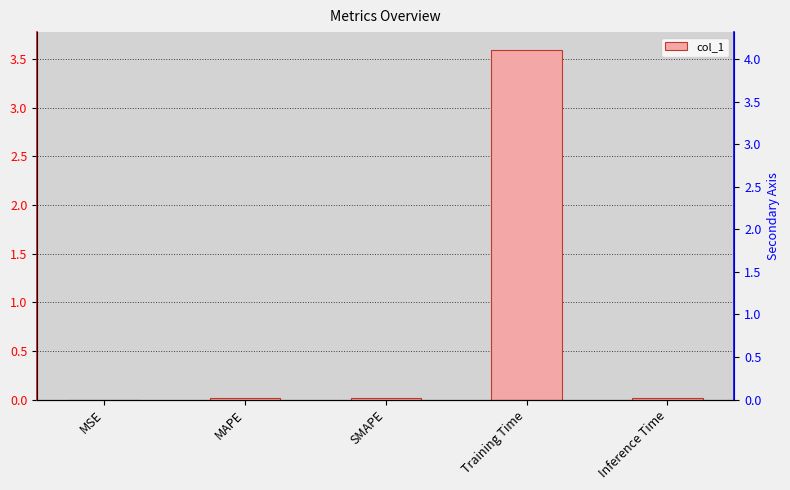

What is the change in value from SMAPE to Training Time?

+3.6